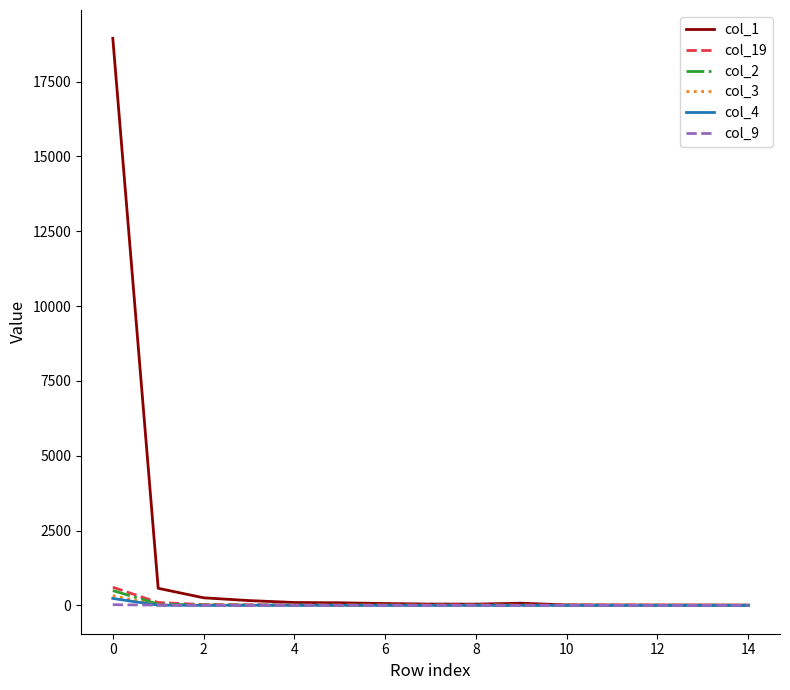

Which series has the largest total across all categories?

col_1